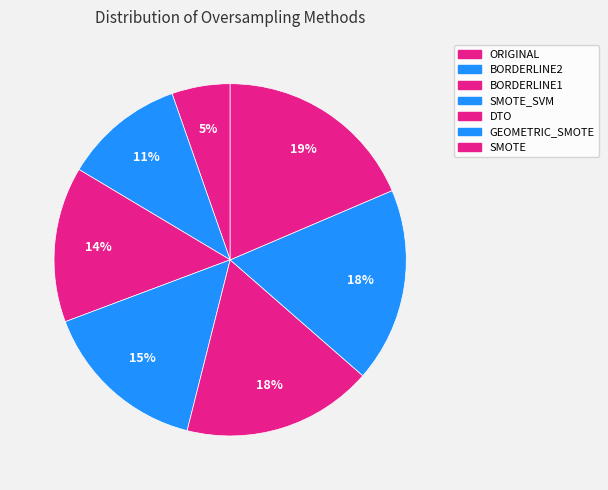

How many segments does this pie chart have?

7